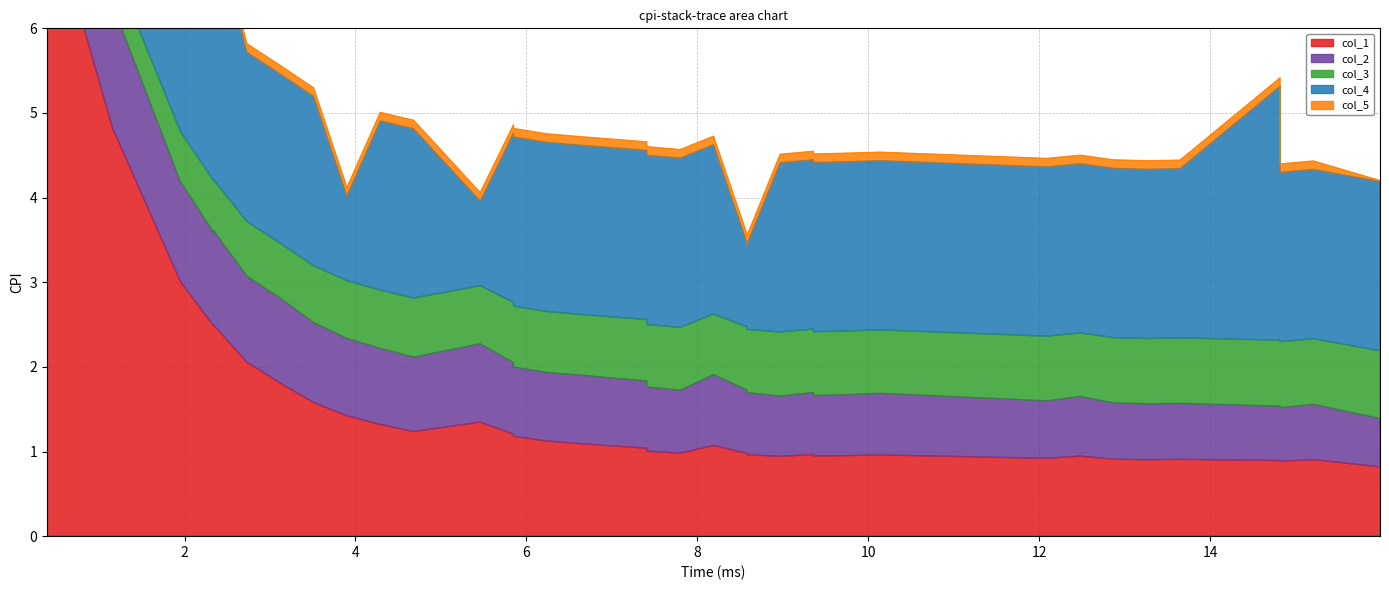

True or false: col_1 and col_3 intersect in this chart.

False